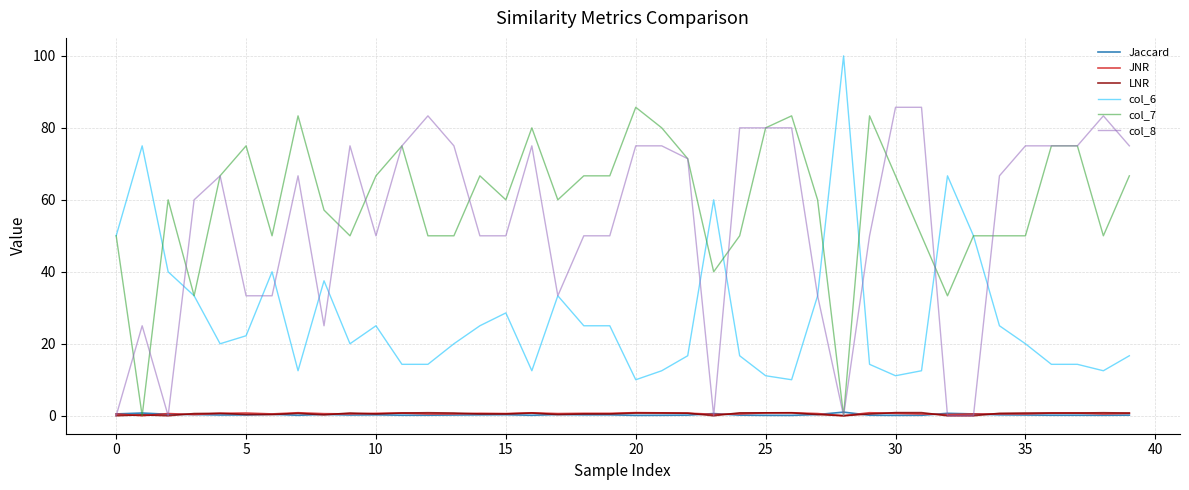

Which series has the widest spread of values?

col_6